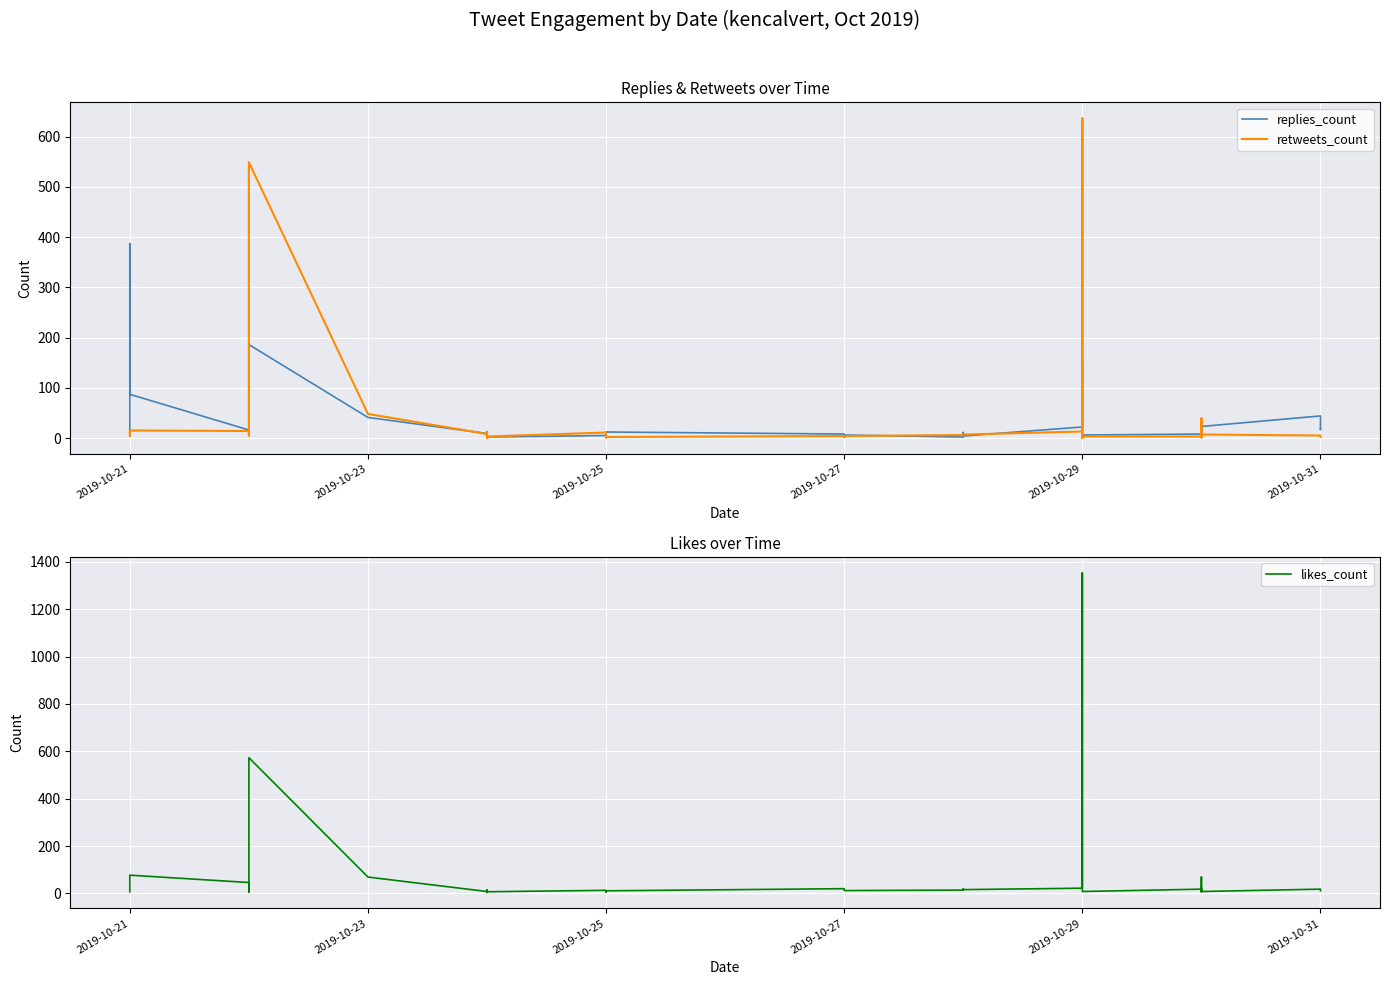

What is the difference between the maximum and second lowest values in the replies_count series?

385